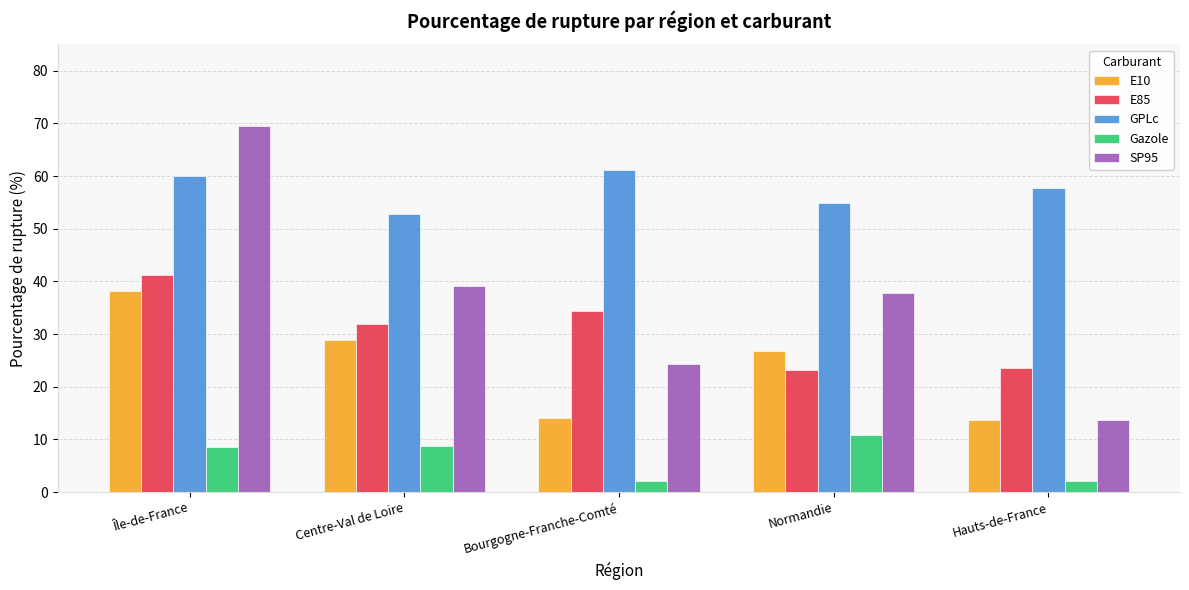

At which category is the sum across all series the highest?

Île-de-France